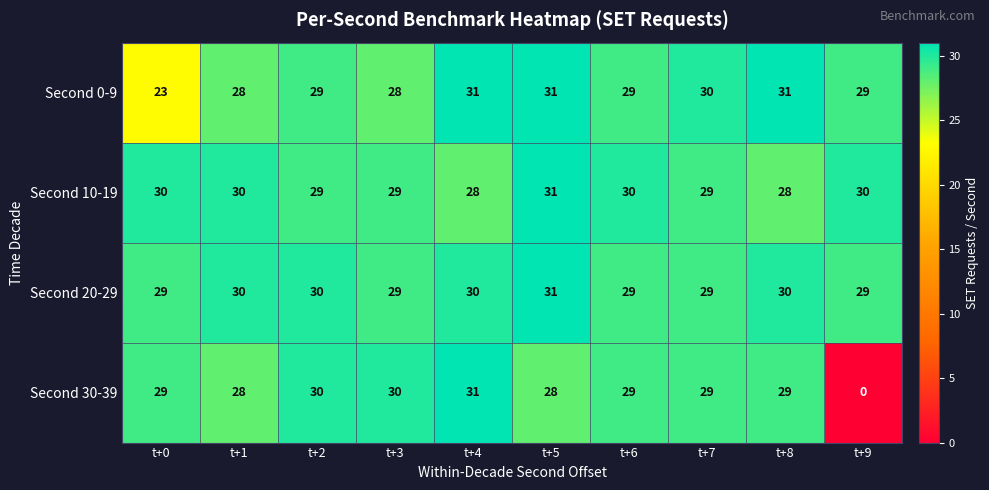

What is the difference between the highest and lowest values at t+0?

7